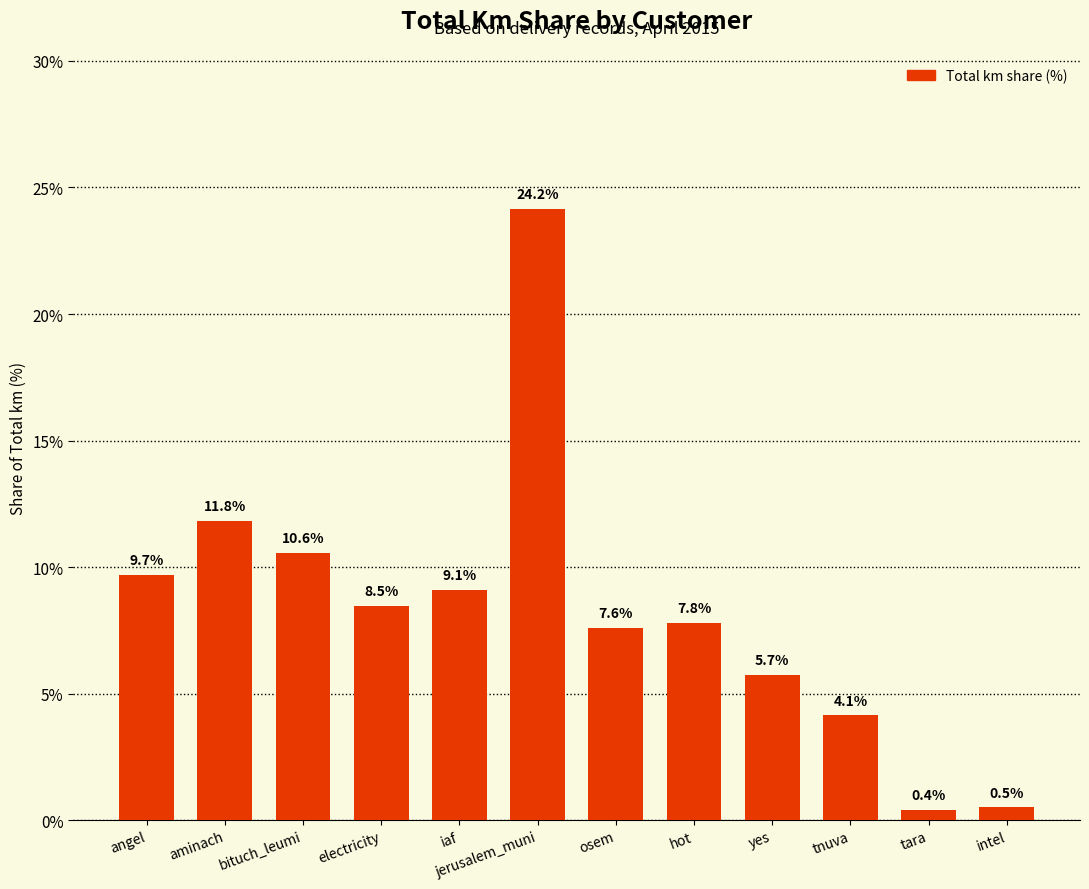

What is the label of the 6th bar from the right?

osem